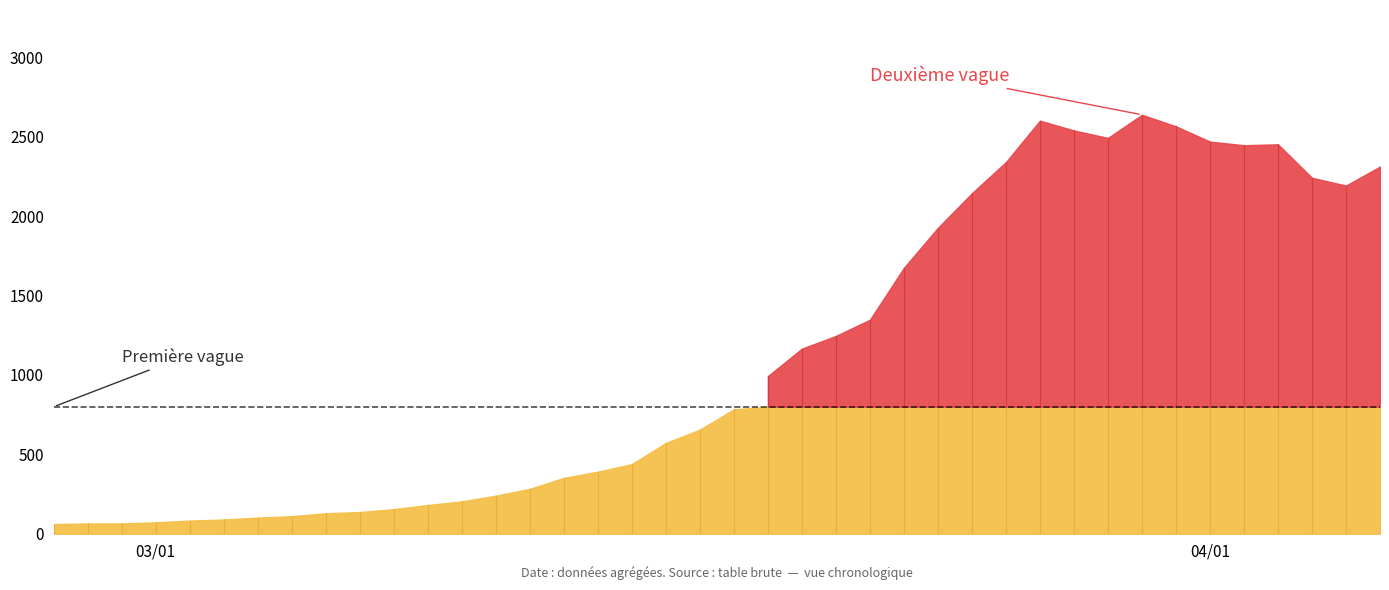

At which label is the value closest to 1350?

2020-03-22